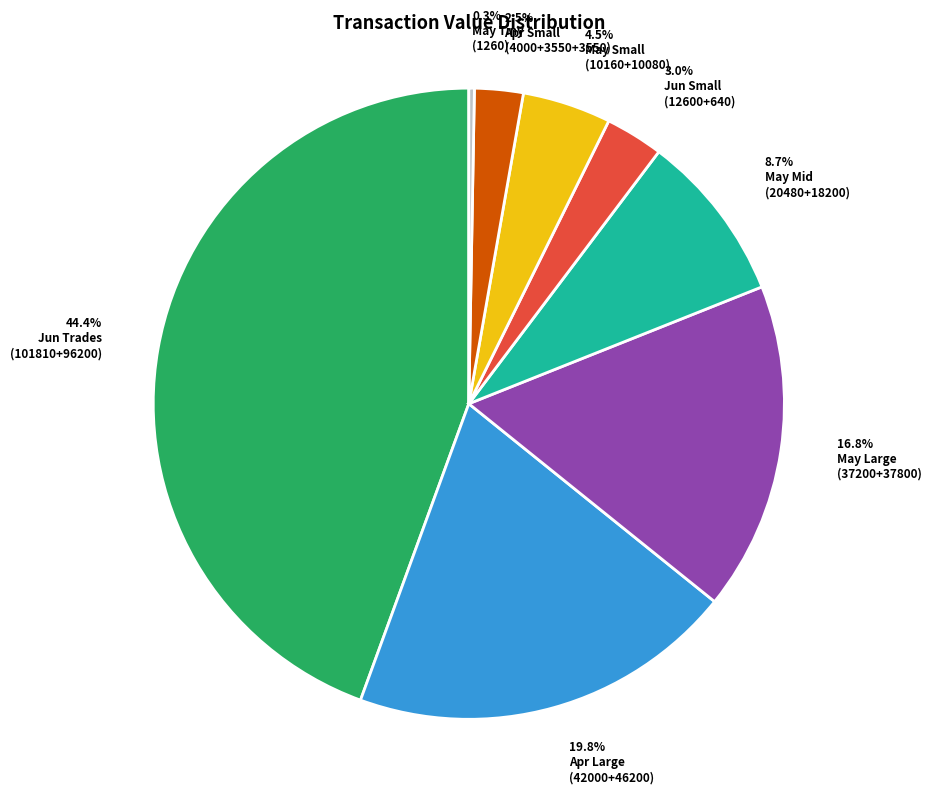

Is there a majority slice in this chart?

No